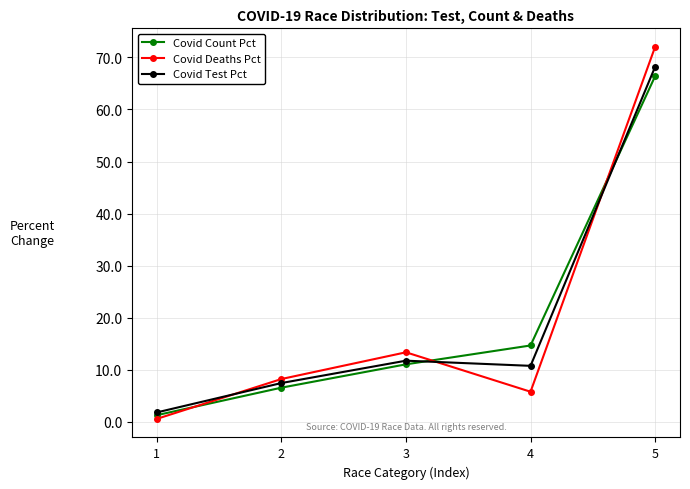

What is the average value of the Covid Deaths Pct series?

20.0